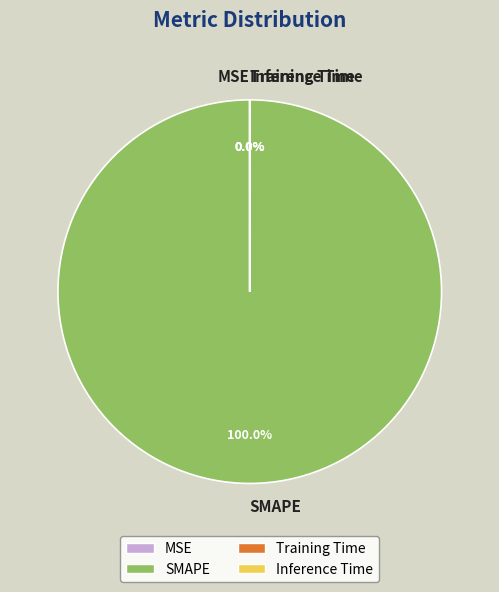

Is there a majority slice in this chart?

Yes